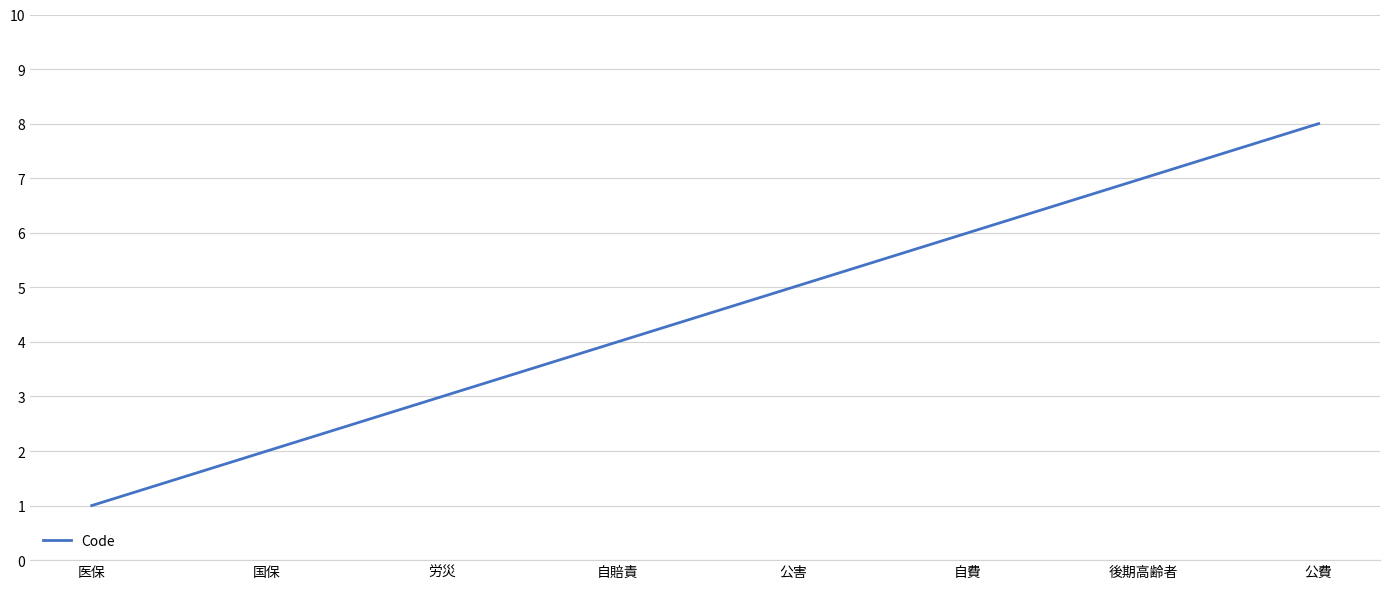

List the labels in order of value, smallest first.

医保, 国保, 労災, 自賠責, 公害, 自費, 後期高齢者, 公費